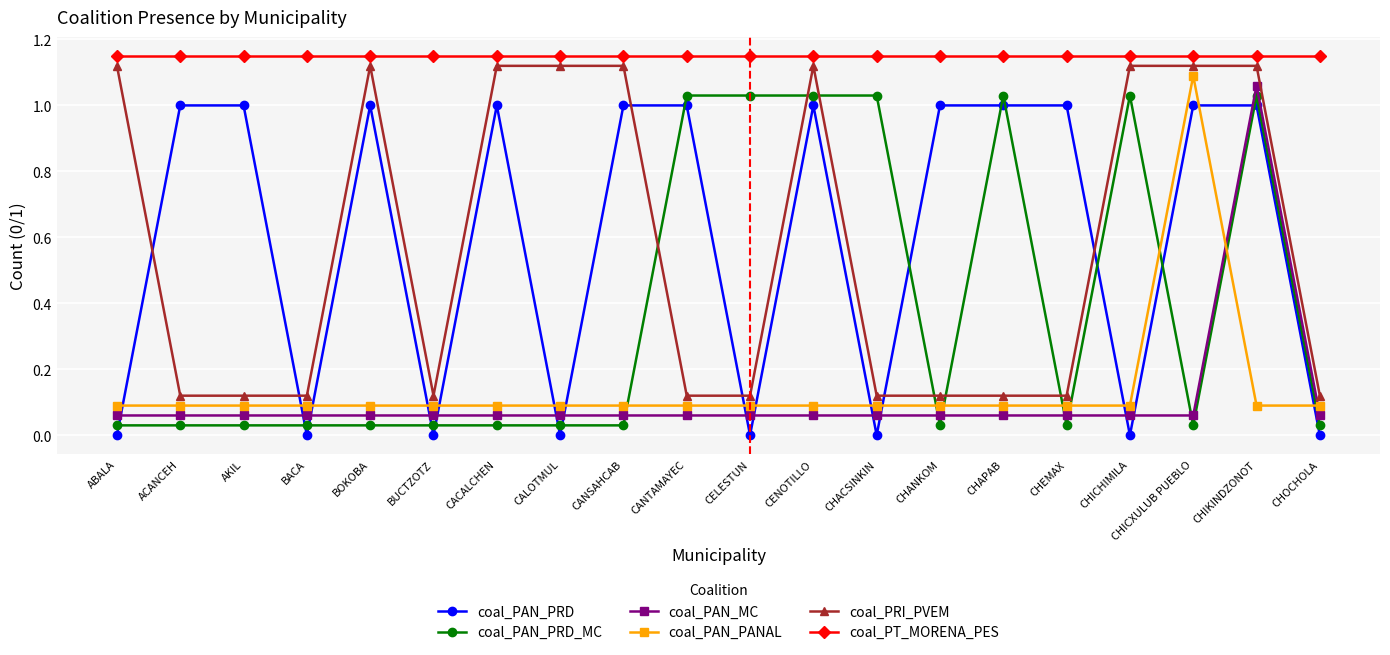

What is the sum of all coal_PAN_MC values?

2.2